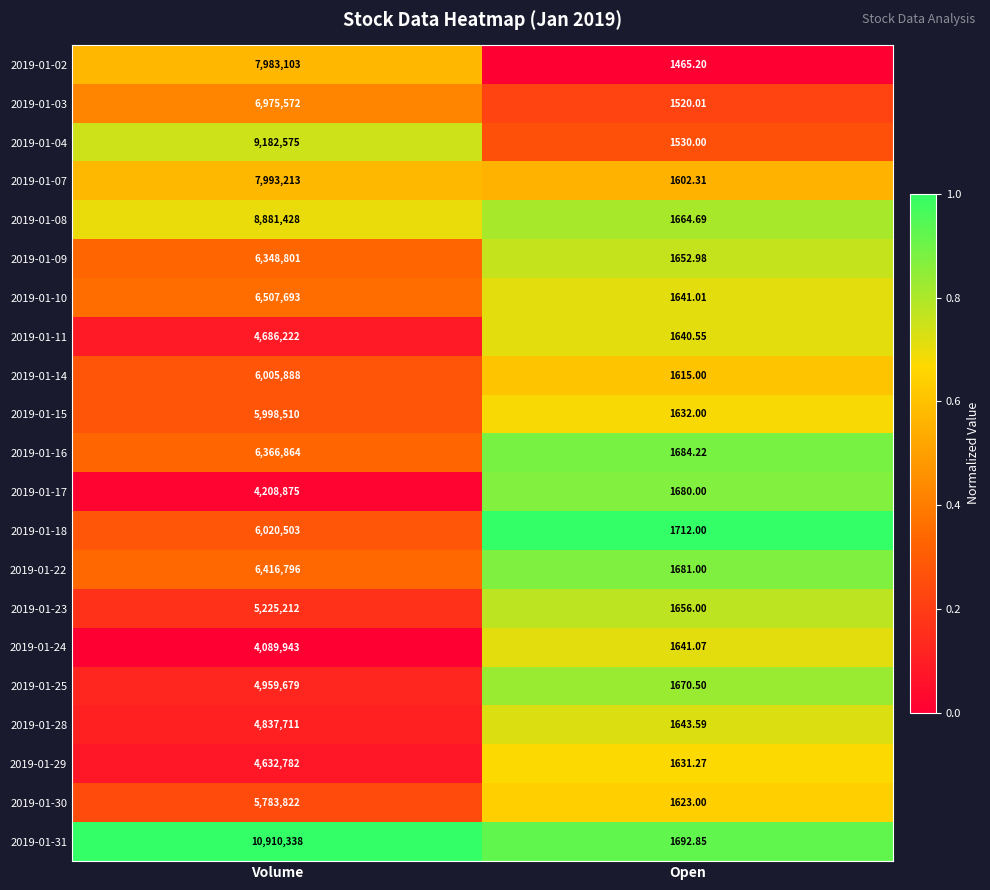

List the labels in order of 2019-01-31 value, smallest first.

Open, Volume